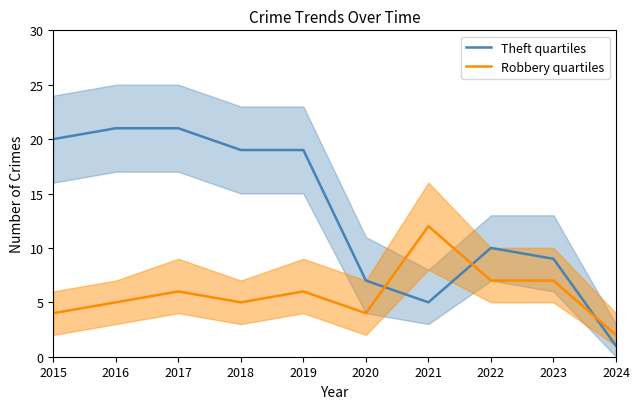

Is this an area chart (filled region under the line)?

No